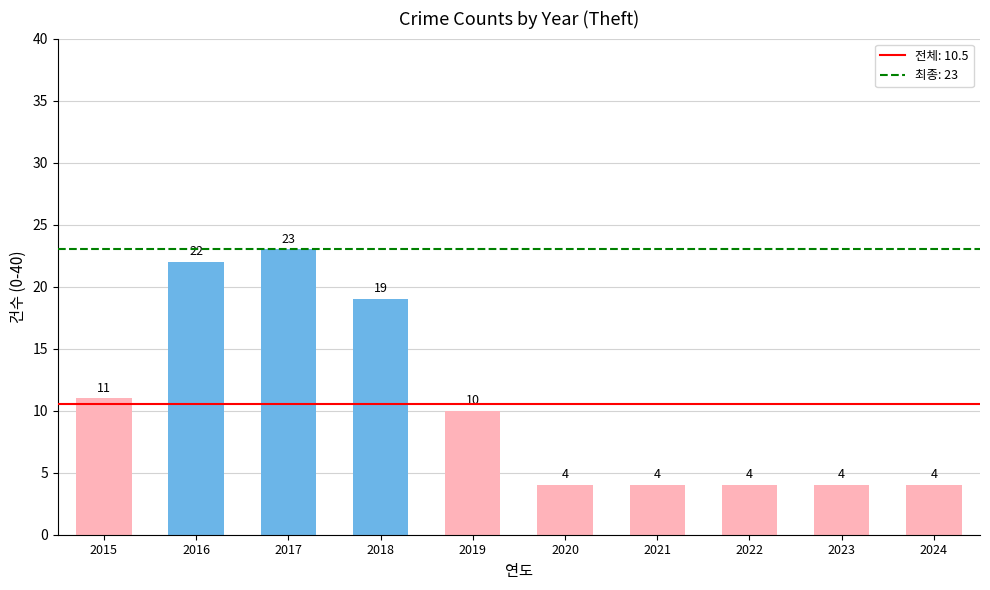

The chart shows a value of 22 at 2016. True or false?

True